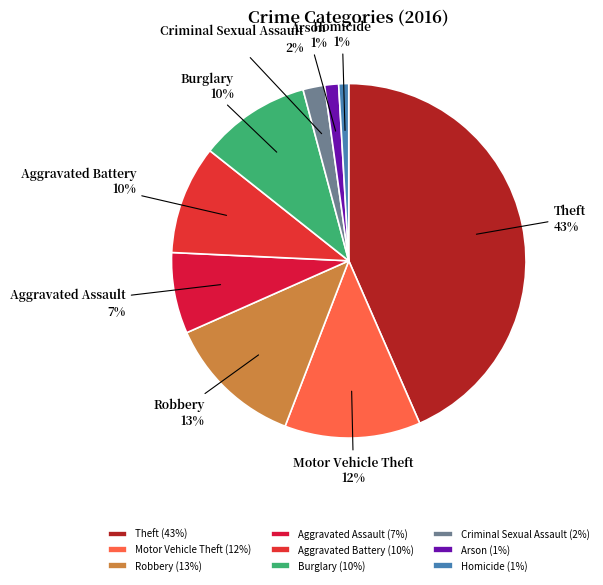

Is there a majority slice in this chart?

No